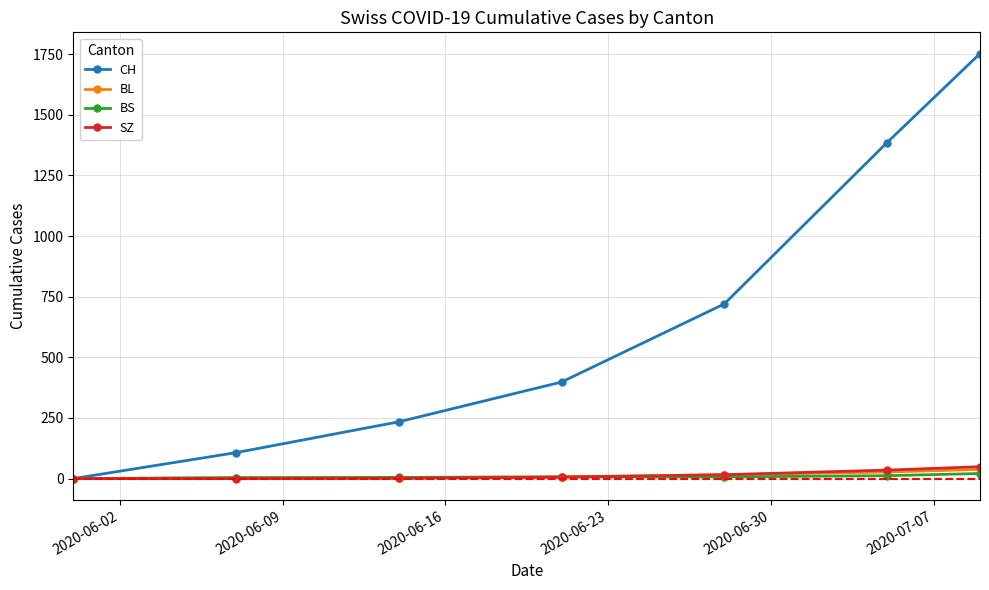

Which series has the largest range (max minus min)?

CH